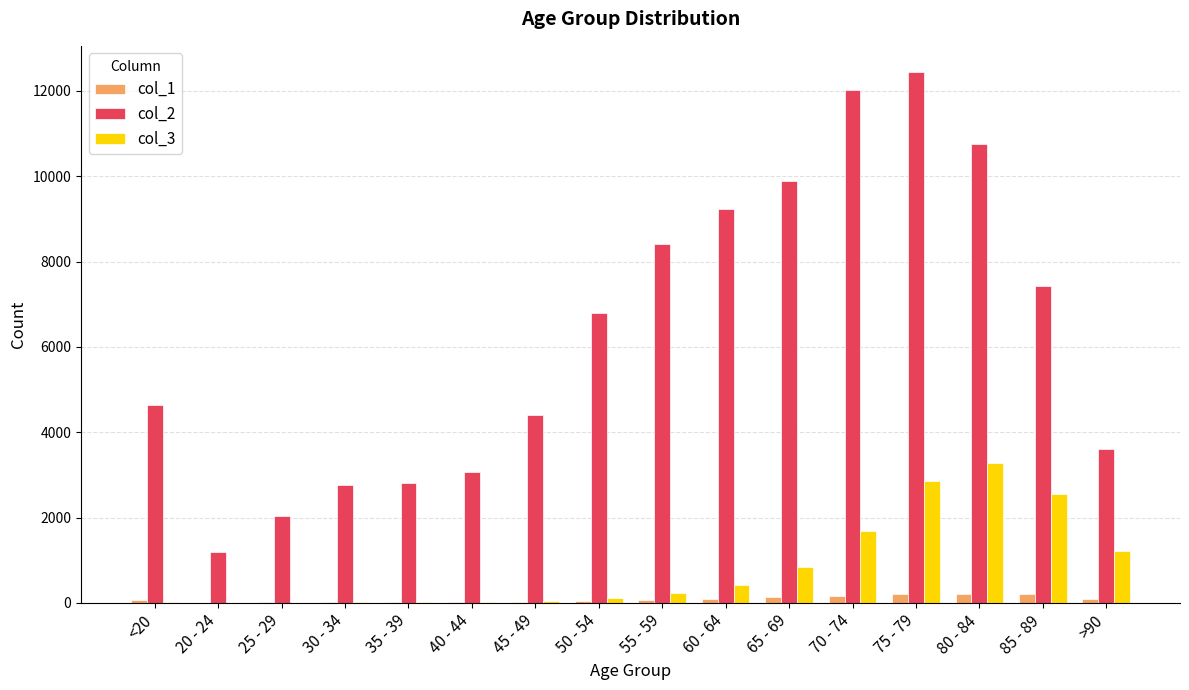

Are the bars grouped side by side (vs. stacked)?

Yes